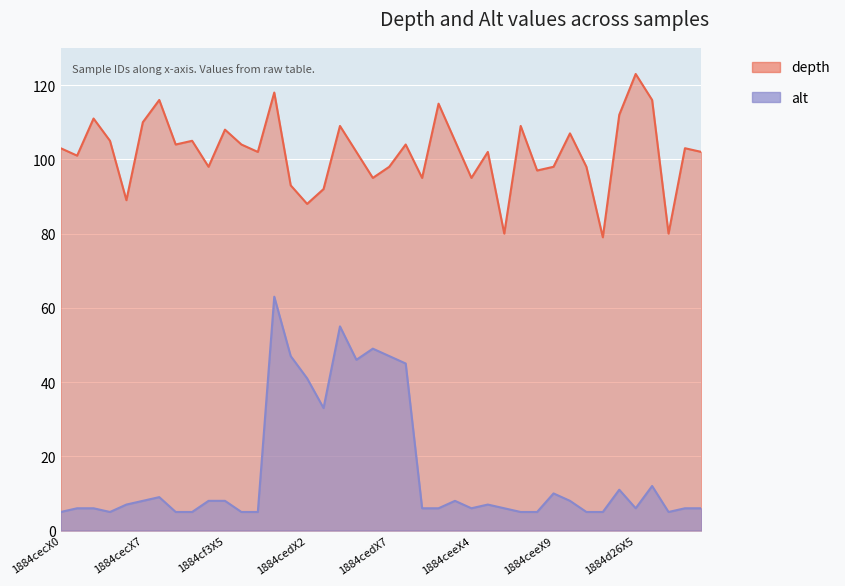

Rank the series by their average value, from highest to lowest.

depth, alt